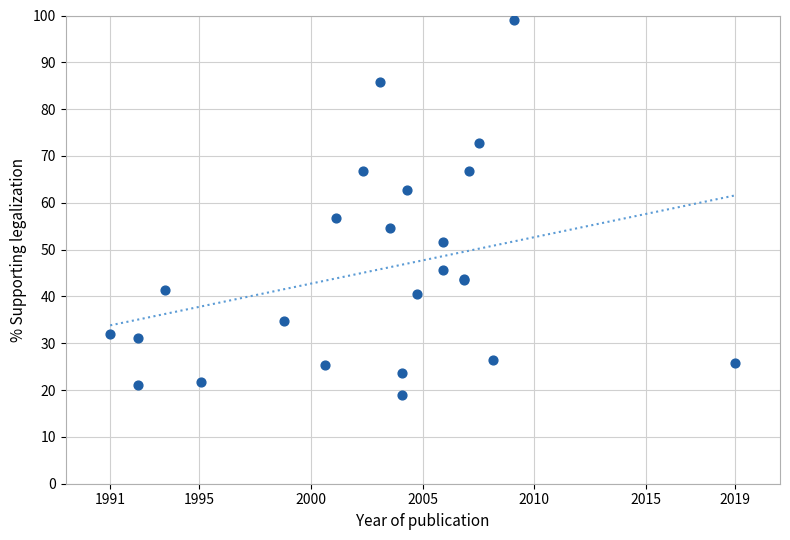

What Y value in the scatter plot is closest to 59?

56.7